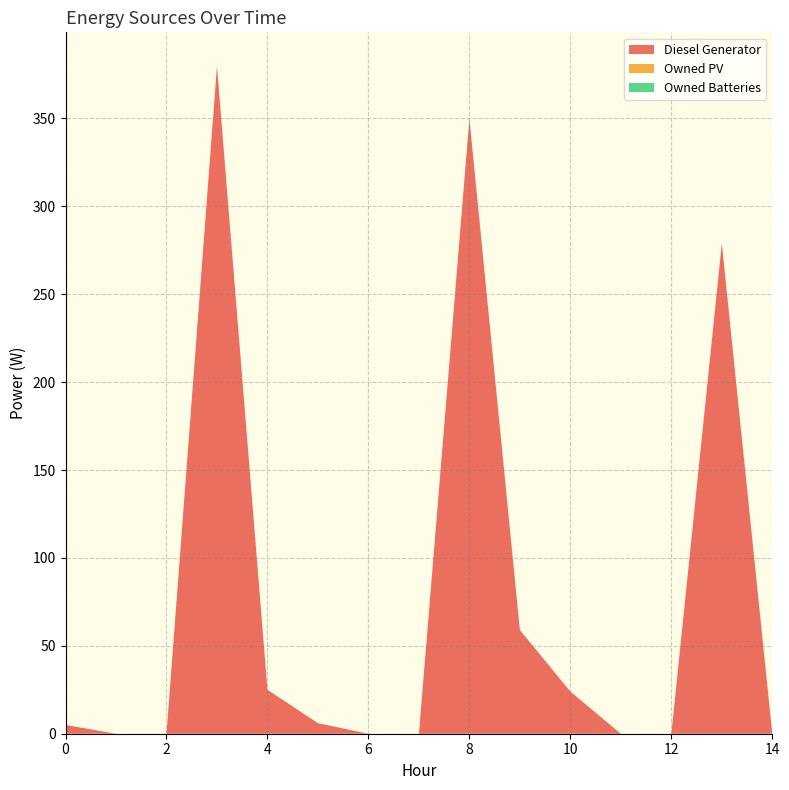

Reading left to right, list all the values displayed in this chart.

Diesel Generator: 5	0	0	380	25	6	0	0	350	59	24	0	0	279	0
Owned PV: 0	0	0	0	0	0	0	0	0	0	0	0	0	0	0
Owned Batteries: 0	0	0	0	0	0	0	0	0	0	0	0	0	0	0